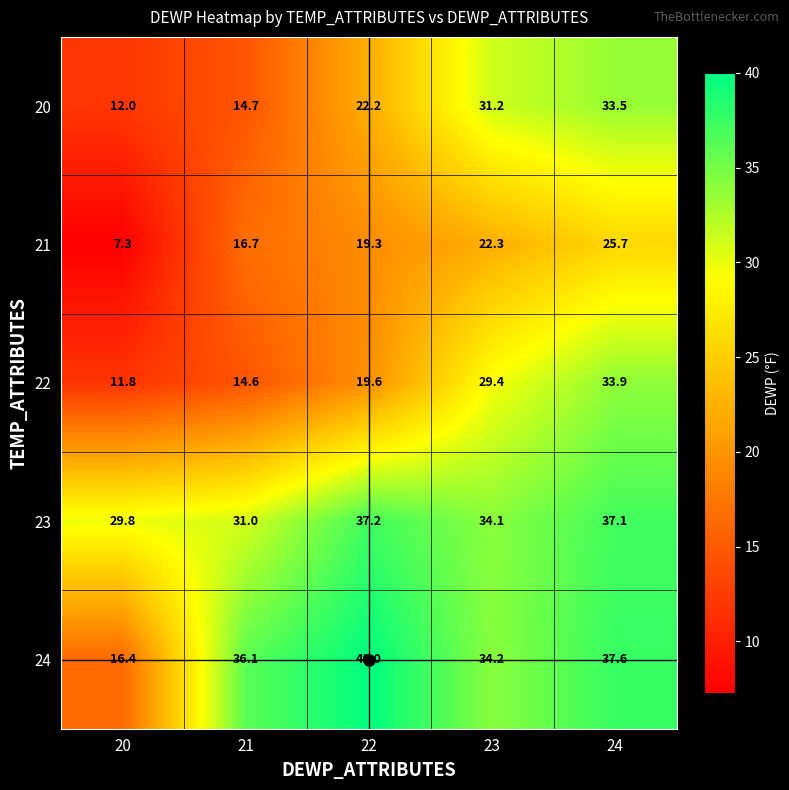

Which series has the largest total across all categories?

23